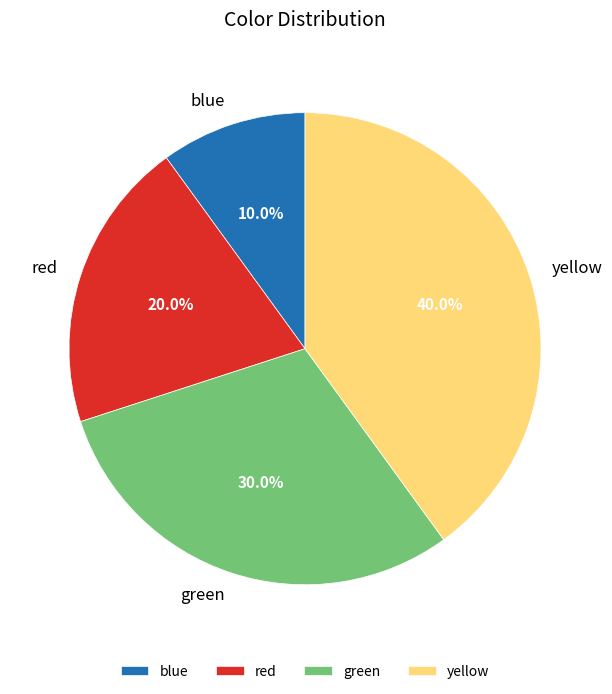

Approximately how many times larger is the value at red compared to yellow?

0.5